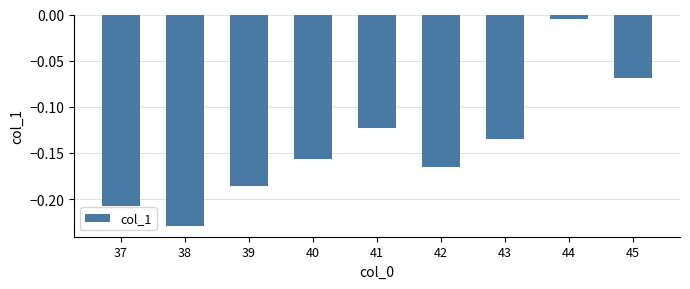

Where is the data nearest to the value 0?

44